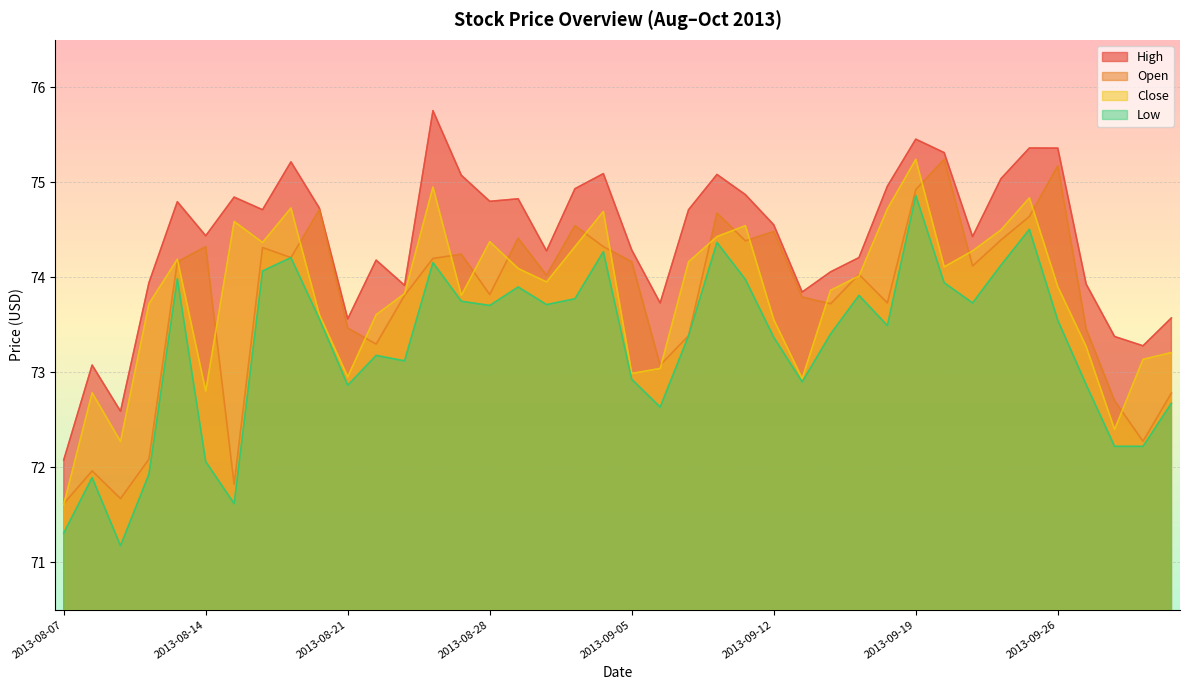

Reading left to right, transcribe all the data shown in this chart.

open: 2013-08-07=71.6	2013-08-08=72.0	2013-08-09=71.7	2013-08-12=72.1	2013-08-13=74.2	2013-08-14=74.3	2013-08-15=71.8	2013-08-16=74.3	2013-08-19=74.2	2013-08-20=74.7	2013-08-21=73.5	2013-08-22=73.3	2013-08-23=73.8	2013-08-26=74.2	2013-08-27=74.2	2013-08-28=73.8	2013-08-29=74.4	2013-08-30=74.0	2013-09-03=74.5	2013-09-04=74.3	2013-09-05=74.2	2013-09-06=73.1	2013-09-09=73.4	2013-09-10=74.7	2013-09-11=74.4	2013-09-12=74.5	2013-09-13=73.8	2013-09-16=73.7	2013-09-17=74.0	2013-09-18=73.7	2013-09-19=74.9	2013-09-20=75.2	2013-09-23=74.1	2013-09-24=74.4	2013-09-25=74.6	2013-09-26=75.2	2013-09-27=73.5	2013-09-30=72.7	2013-10-01=72.3	2013-10-02=72.8
high: 2013-08-07=72.1	2013-08-08=73.1	2013-08-09=72.6	2013-08-12=73.9	2013-08-13=74.8	2013-08-14=74.4	2013-08-15=74.8	2013-08-16=74.7	2013-08-19=75.2	2013-08-20=74.7	2013-08-21=73.6	2013-08-22=74.2	2013-08-23=73.9	2013-08-26=75.8	2013-08-27=75.1	2013-08-28=74.8	2013-08-29=74.8	2013-08-30=74.3	2013-09-03=74.9	2013-09-04=75.1	2013-09-05=74.3	2013-09-06=73.7	2013-09-09=74.7	2013-09-10=75.1	2013-09-11=74.9	2013-09-12=74.6	2013-09-13=73.8	2013-09-16=74.1	2013-09-17=74.2	2013-09-18=75.0	2013-09-19=75.5	2013-09-20=75.3	2013-09-23=74.4	2013-09-24=75.0	2013-09-25=75.4	2013-09-26=75.4	2013-09-27=73.9	2013-09-30=73.4	2013-10-01=73.3	2013-10-02=73.6
low: 2013-08-07=71.3	2013-08-08=71.9	2013-08-09=71.2	2013-08-12=71.9	2013-08-13=74.0	2013-08-14=72.1	2013-08-15=71.6	2013-08-16=74.1	2013-08-19=74.2	2013-08-20=73.6	2013-08-21=72.9	2013-08-22=73.2	2013-08-23=73.1	2013-08-26=74.2	2013-08-27=73.7	2013-08-28=73.7	2013-08-29=73.9	2013-08-30=73.7	2013-09-03=73.8	2013-09-04=74.3	2013-09-05=72.9	2013-09-06=72.6	2013-09-09=73.4	2013-09-10=74.4	2013-09-11=74.0	2013-09-12=73.4	2013-09-13=72.9	2013-09-16=73.4	2013-09-17=73.8	2013-09-18=73.5	2013-09-19=74.9	2013-09-20=73.9	2013-09-23=73.7	2013-09-24=74.1	2013-09-25=74.5	2013-09-26=73.5	2013-09-27=72.9	2013-09-30=72.2	2013-10-01=72.2	2013-10-02=72.7
close: 2013-08-07=71.6	2013-08-08=72.8	2013-08-09=72.3	2013-08-12=73.7	2013-08-13=74.2	2013-08-14=72.8	2013-08-15=74.6	2013-08-16=74.4	2013-08-19=74.7	2013-08-20=73.6	2013-08-21=73.0	2013-08-22=73.6	2013-08-23=73.8	2013-08-26=75.0	2013-08-27=73.8	2013-08-28=74.4	2013-08-29=74.1	2013-08-30=74.0	2013-09-03=74.3	2013-09-04=74.7	2013-09-05=73.0	2013-09-06=73.0	2013-09-09=74.2	2013-09-10=74.4	2013-09-11=74.5	2013-09-12=73.6	2013-09-13=72.9	2013-09-16=73.9	2013-09-17=74.0	2013-09-18=74.7	2013-09-19=75.2	2013-09-20=74.1	2013-09-23=74.3	2013-09-24=74.5	2013-09-25=74.8	2013-09-26=73.9	2013-09-27=73.3	2013-09-30=72.4	2013-10-01=73.1	2013-10-02=73.2